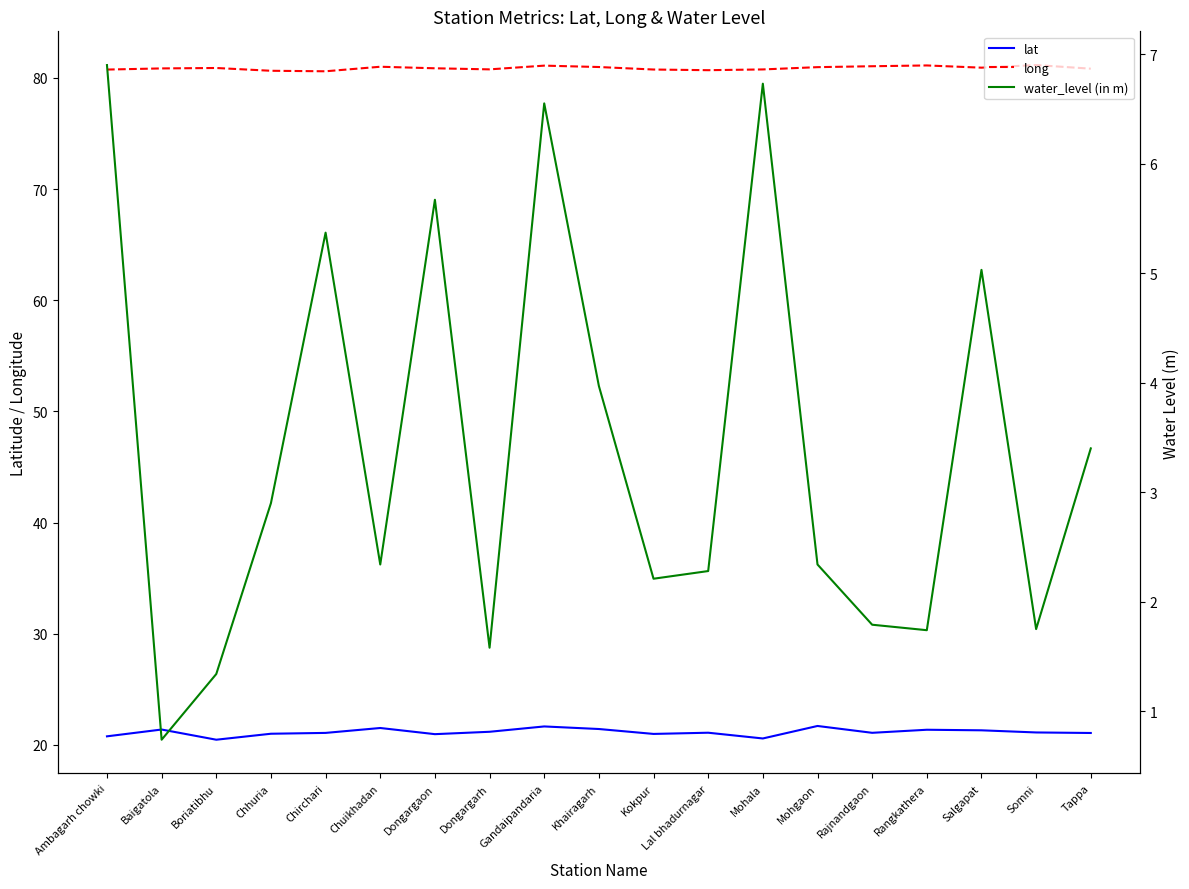

At which category does water_level (in m) reach its first local valley?

Baigatola